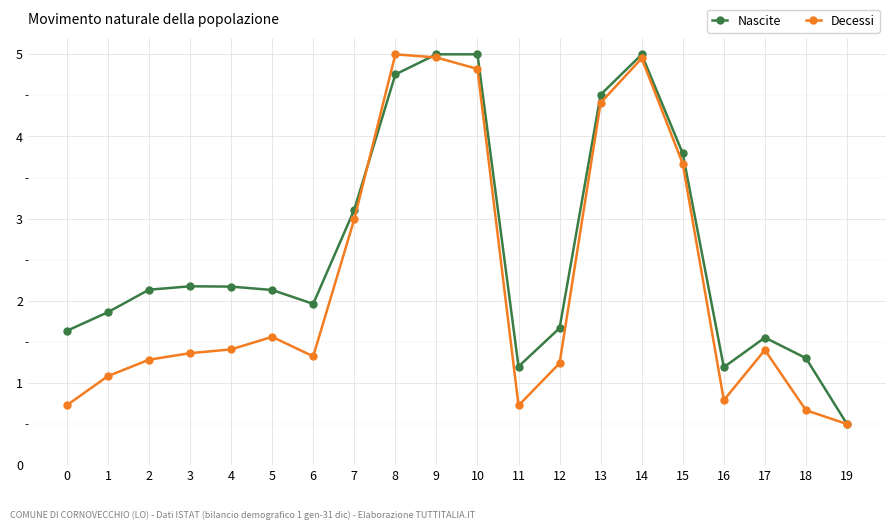

What is the difference between the maximum and minimum values in the Decessi series?

4.5